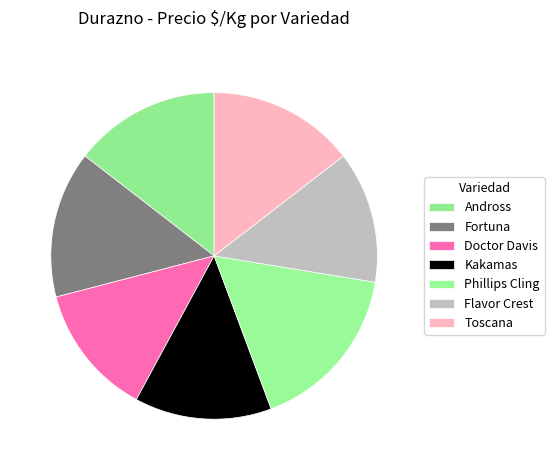

Count the number of slices in the pie.

7